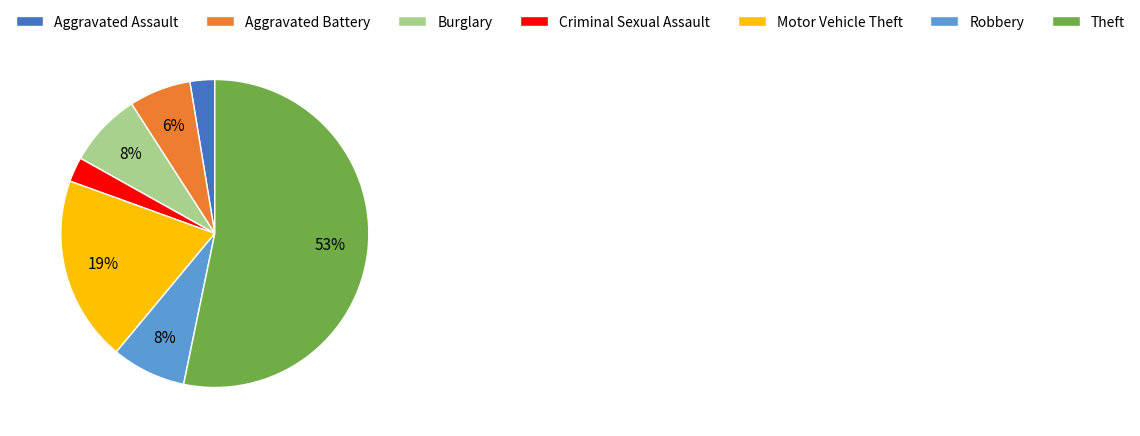

True or false: Motor Vehicle Theft accounts for 13% of the total.

False